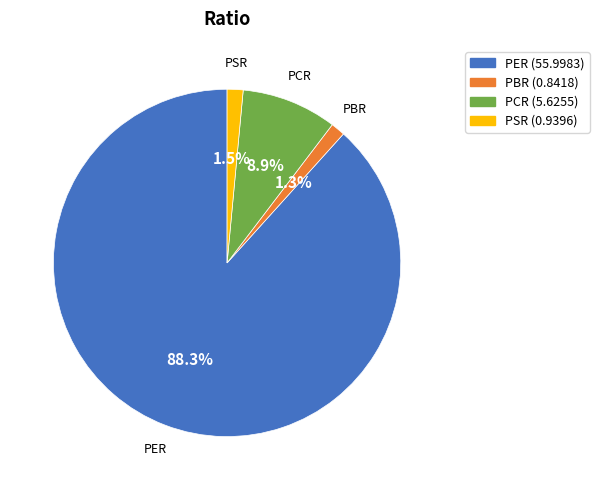

Is PER the majority of the pie?

Yes